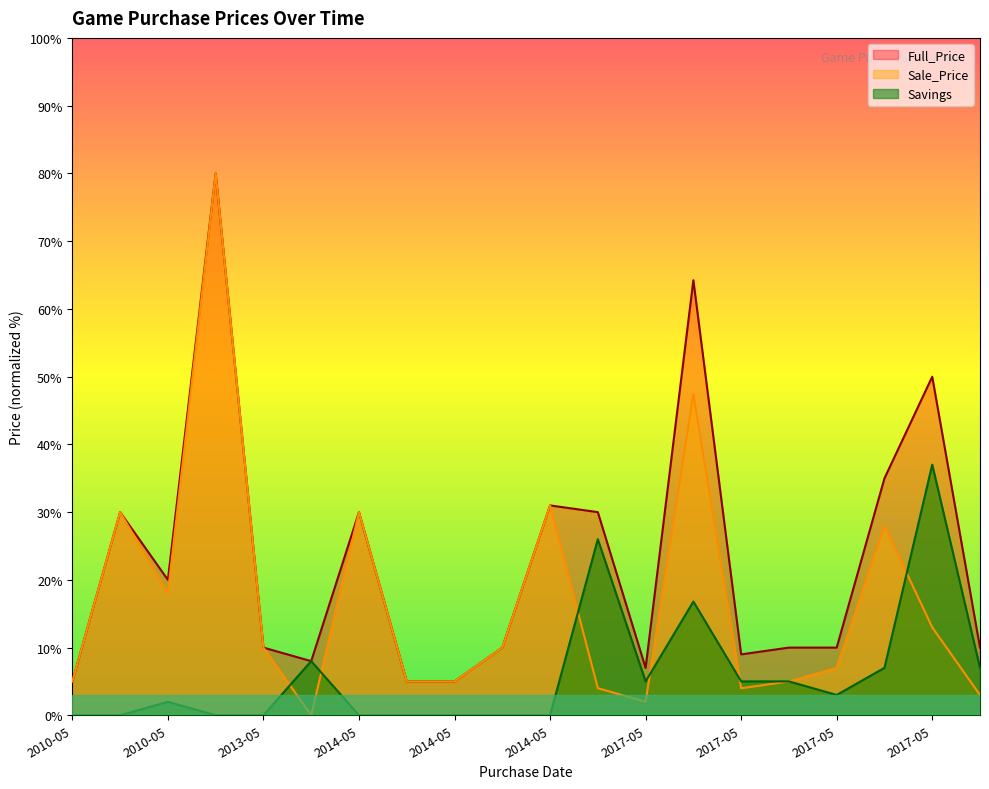

How many lines are shown in the chart?

3